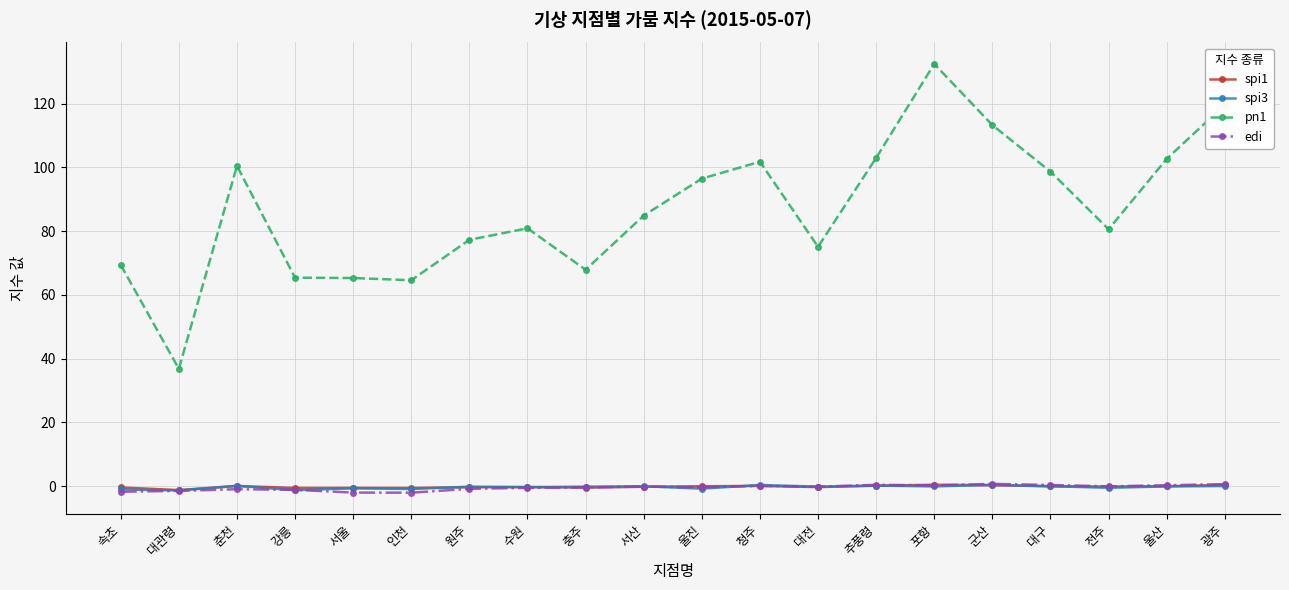

Which series has the largest total across all categories?

pn1